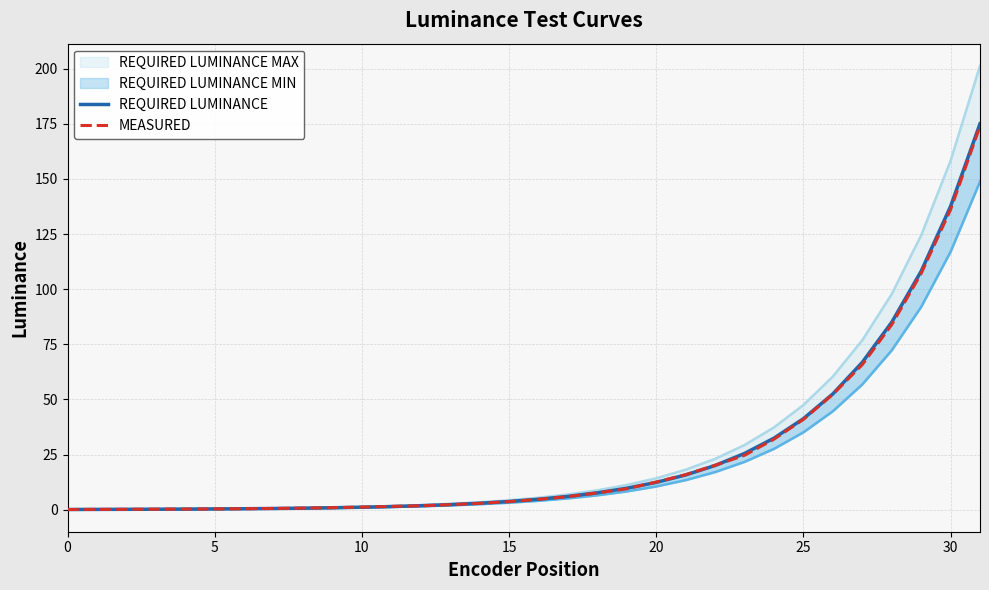

What is the value of the REQUIRED LUMINANCE point at the 17th from the left?

4.7